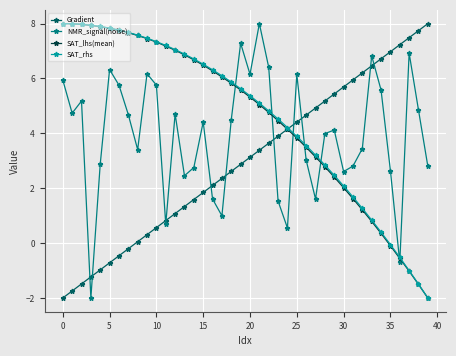

Count the number of categories in the chart.

40